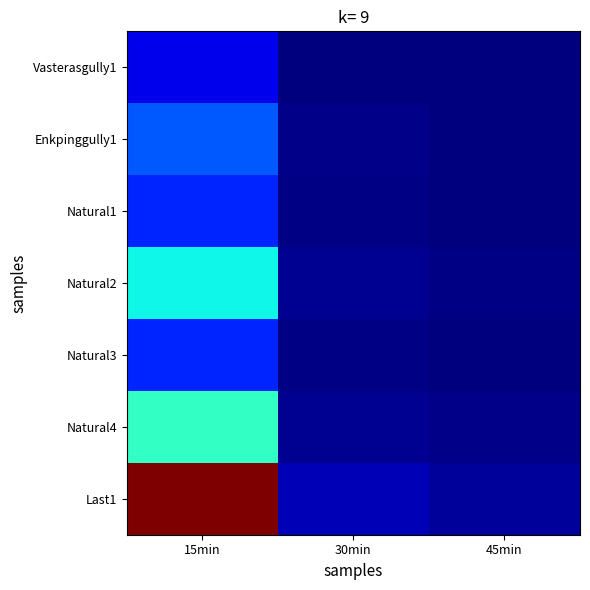

Reading left to right, extract all data points from this chart.

Vasterasgully1: 15min=132.0	30min=6.6	45min=3.8
Enkpinggully1: 15min=290.4	30min=14.5	45min=8.3
Natural1: 15min=220.0	30min=11.0	45min=6.3
Natural2: 15min=498.2	30min=24.9	45min=14.3
Natural3: 15min=220.0	30min=11.0	45min=6.3
Natural4: 15min=558.8	30min=27.9	45min=16.0
Last1: 15min=1347.4	30min=67.4	45min=38.6